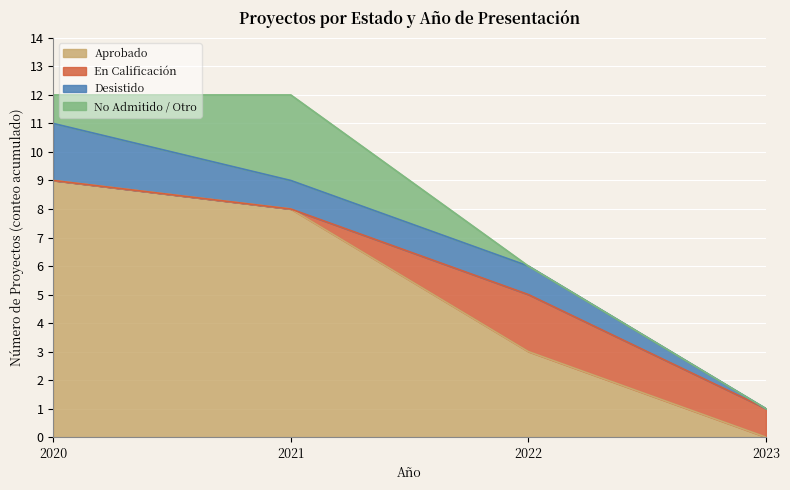

The Aprobado series shows 3 at 2022. True or false?

True